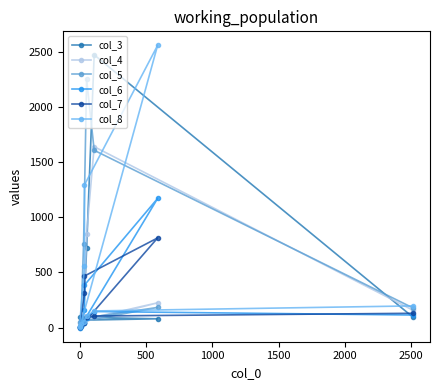

Which series has the largest total across all categories?

col_5